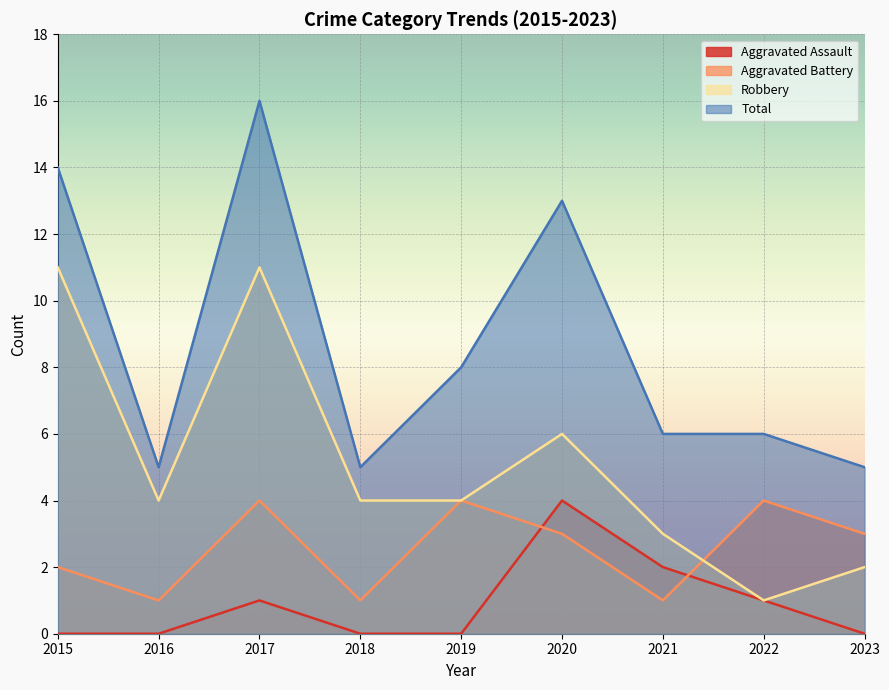

What is the value of the Total point at the 3rd from the left?

16